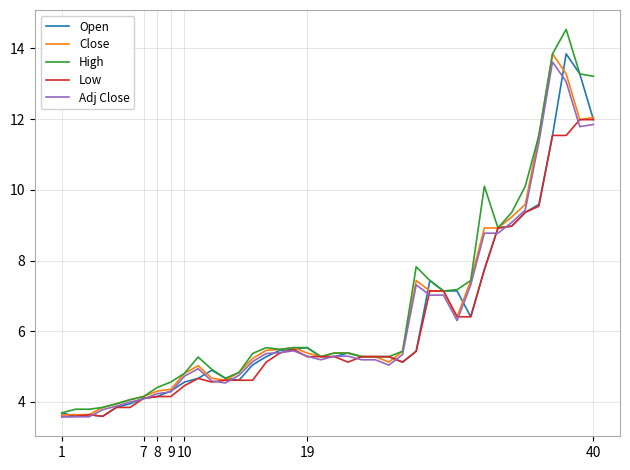

What is the highest value of the Low series?

12.0